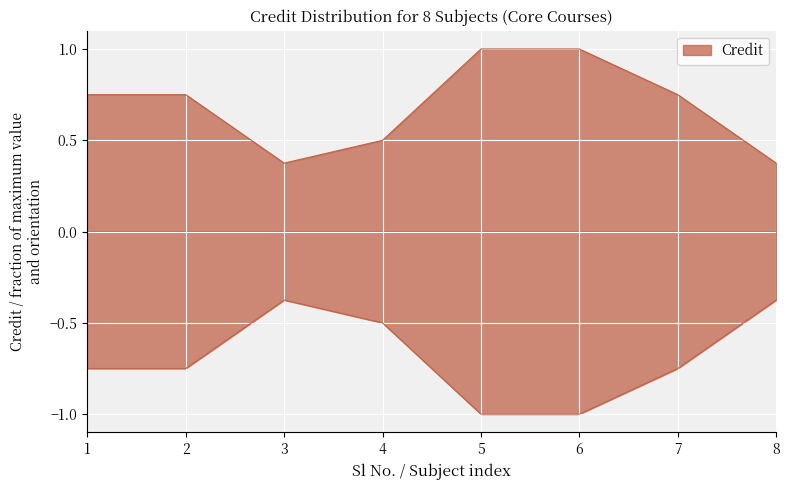

Does the chart display data point markers on the line(s)?

No